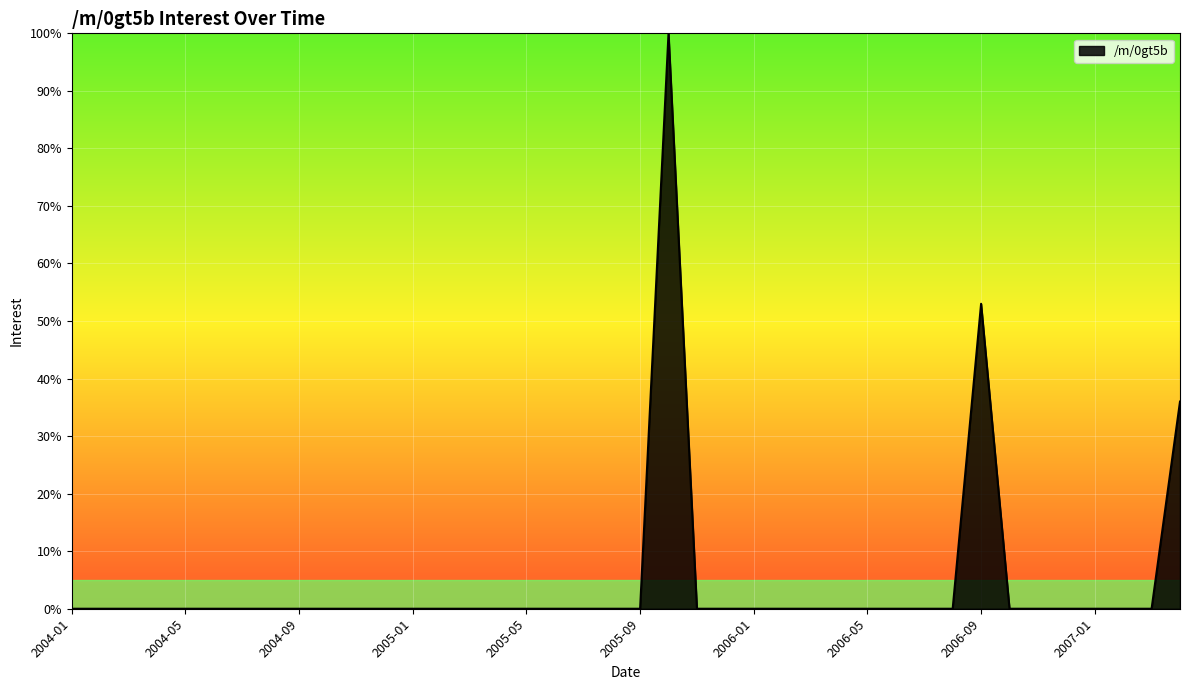

What is the difference between the maximum and minimum values?

100